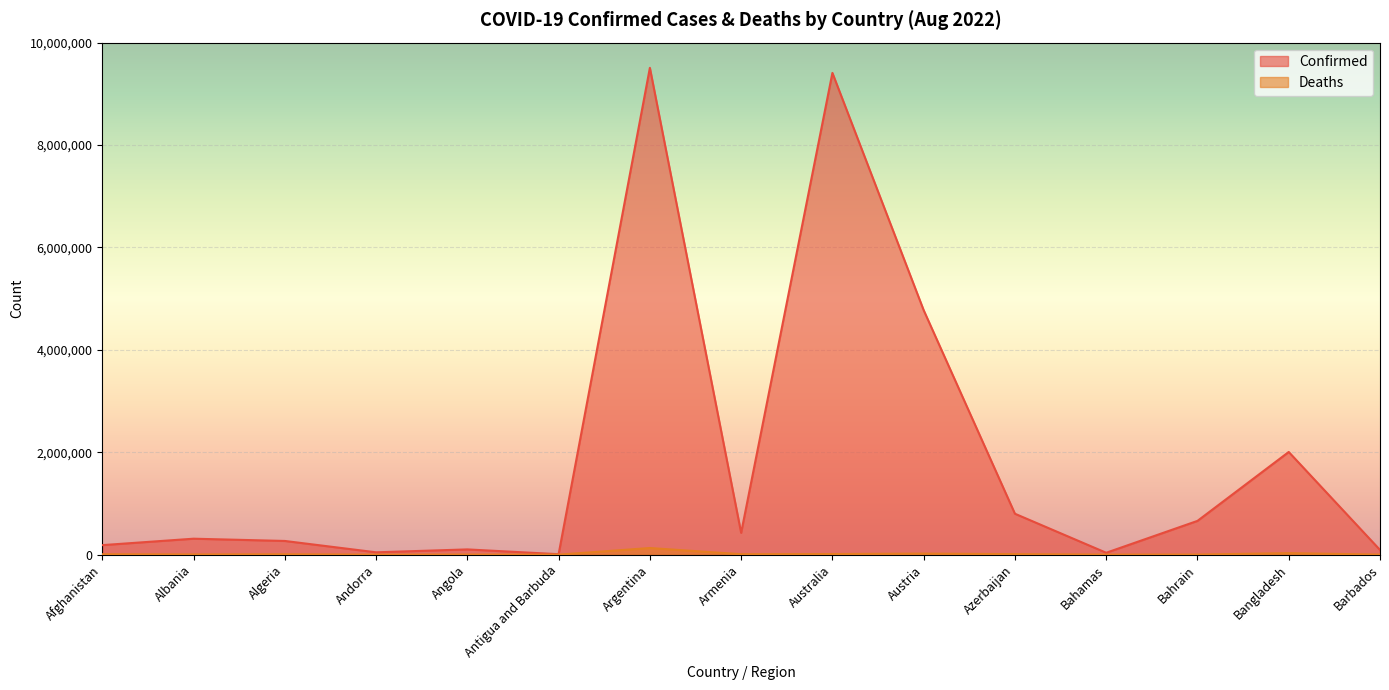

Where does the Confirmed series first go above 311381?

Argentina